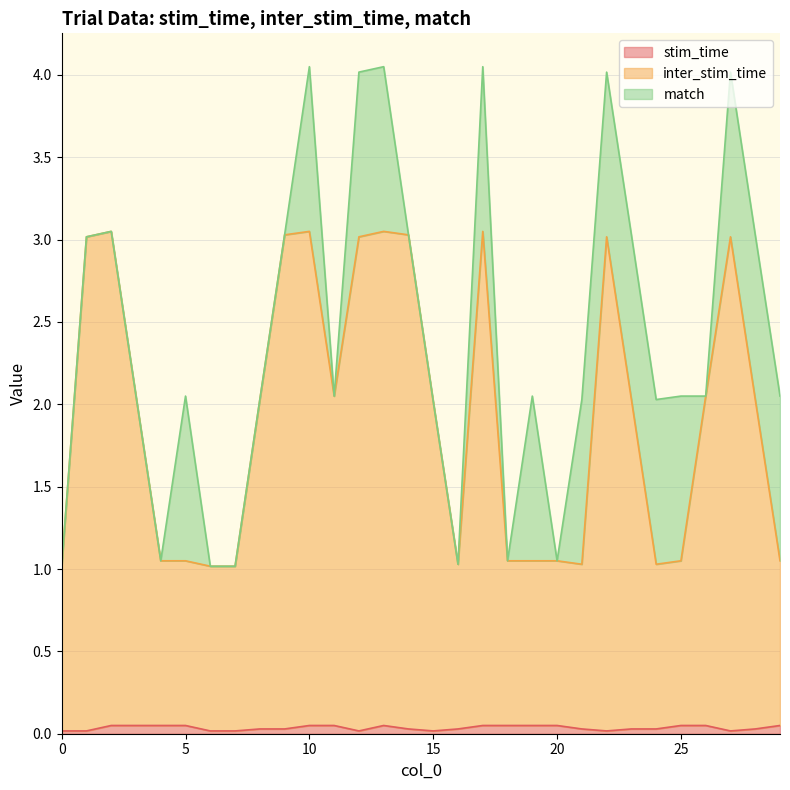

What are all the series names shown in the legend?

stim_time, inter_stim_time, match